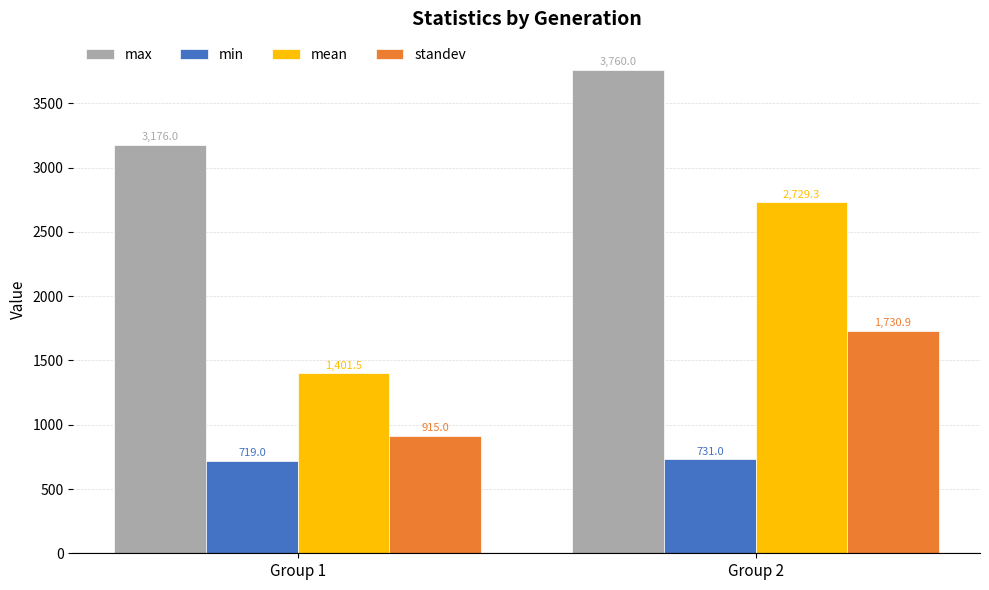

Between Group 1 and Group 2, which series saw the biggest shift?

mean